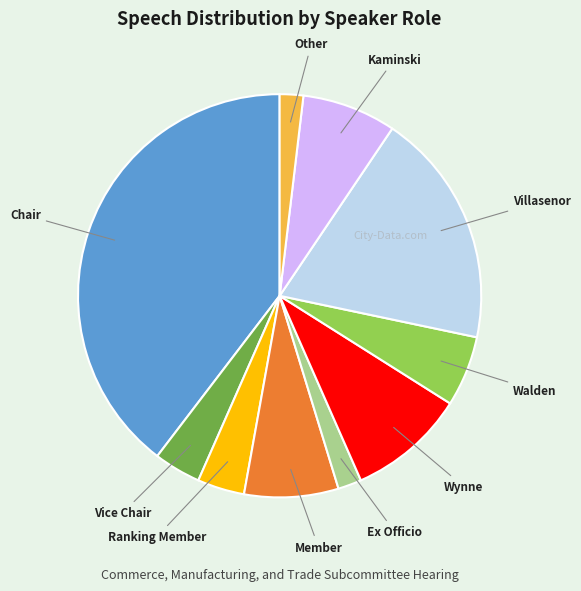

Is there a majority slice in this chart?

No